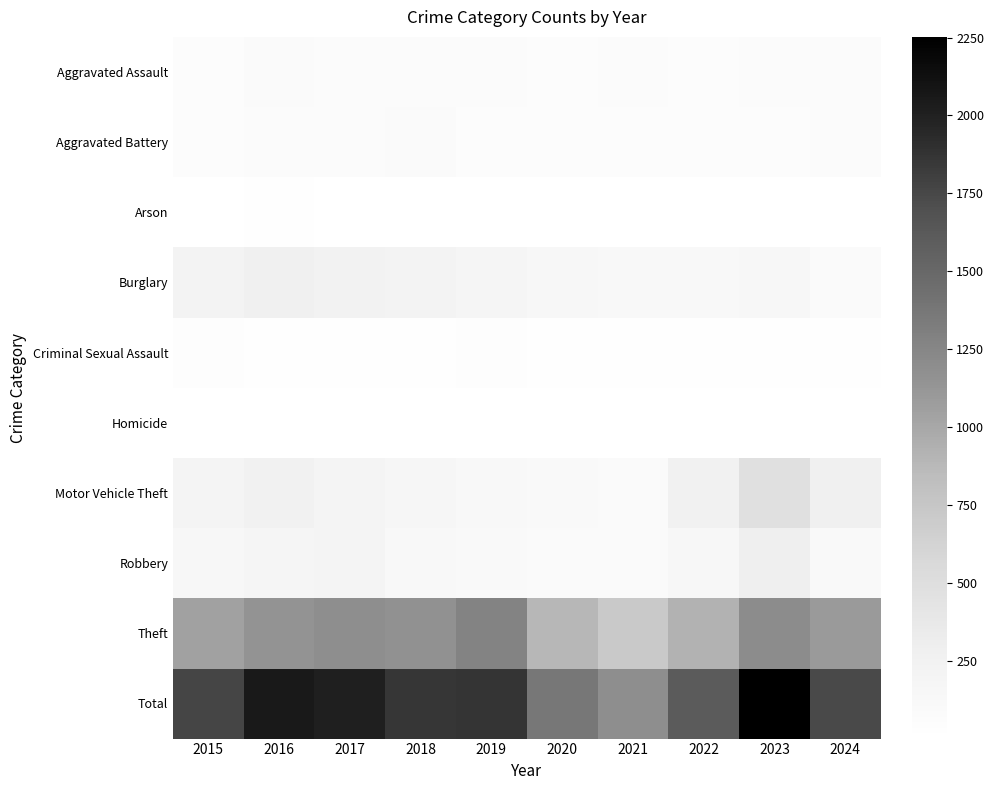

At 2017, list the series in order from smallest to largest.

Homicide, Arson, Criminal Sexual Assault, Aggravated Battery, Aggravated Assault, Robbery, Motor Vehicle Theft, Burglary, Theft, Total